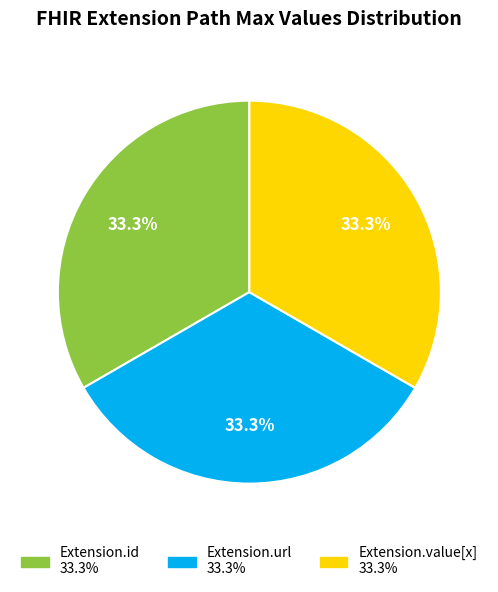

Is there any slice that represents more than half of the pie?

No